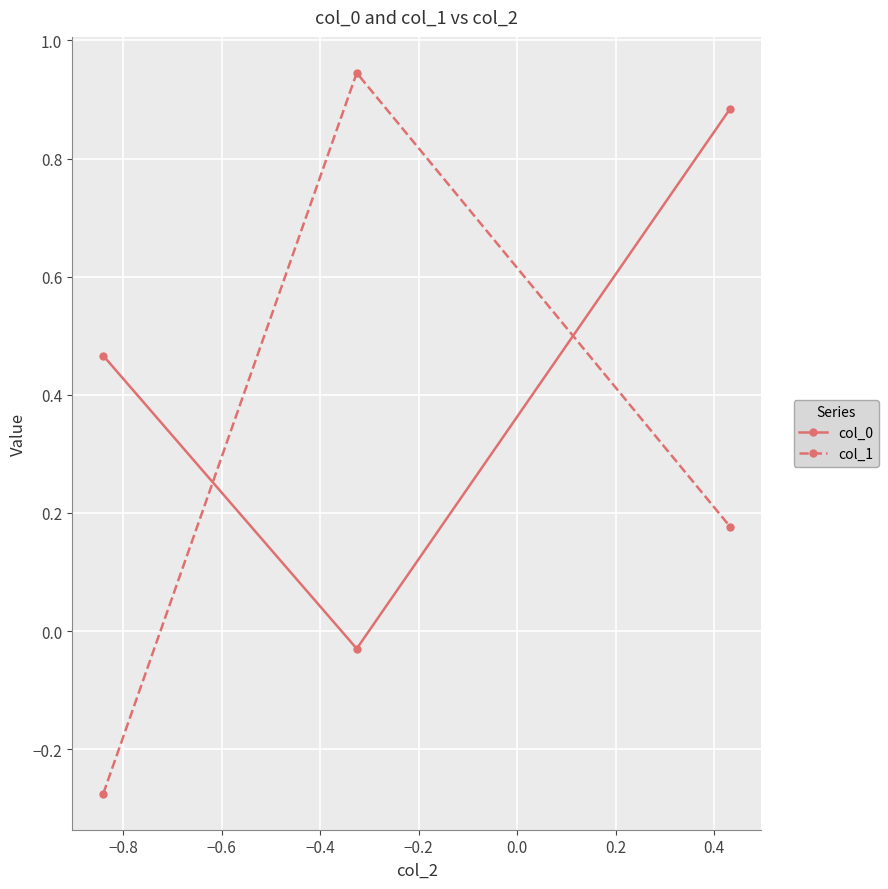

Which series has the largest range (max minus min)?

col_1